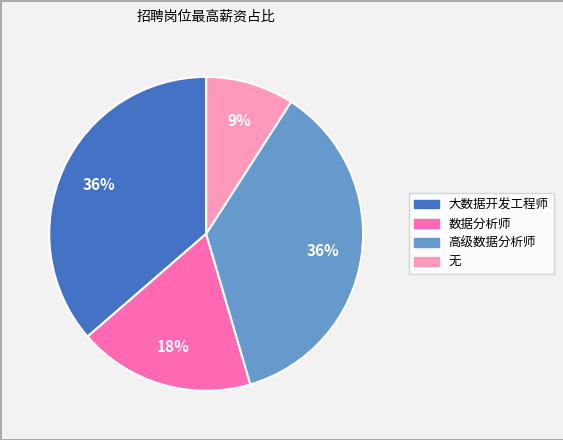

Between 高级数据分析师 and 无, which is larger?

高级数据分析师